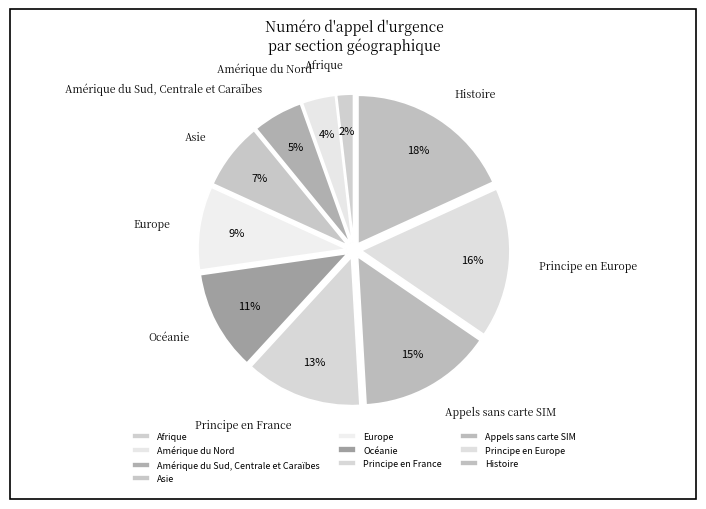

What percentage is the Océanie slice, to the nearest percent?

11%